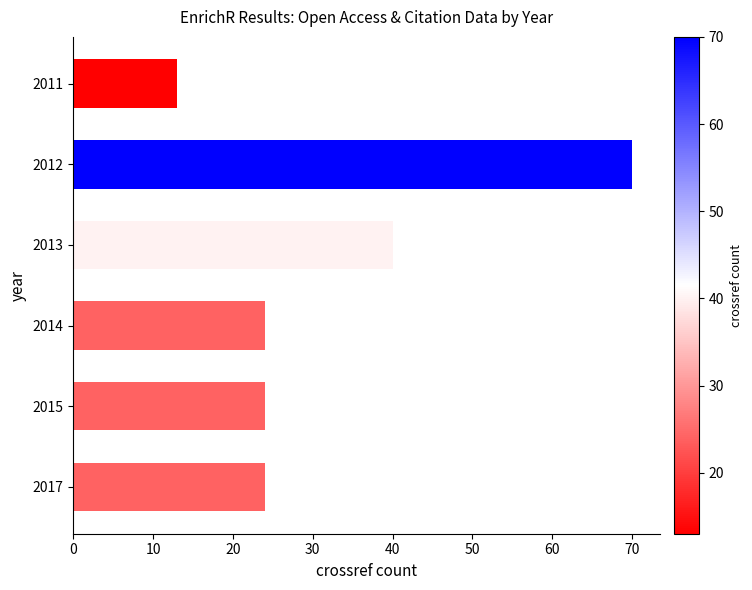

Approximately how many times larger is the value at 2014 compared to 2012?

0.3